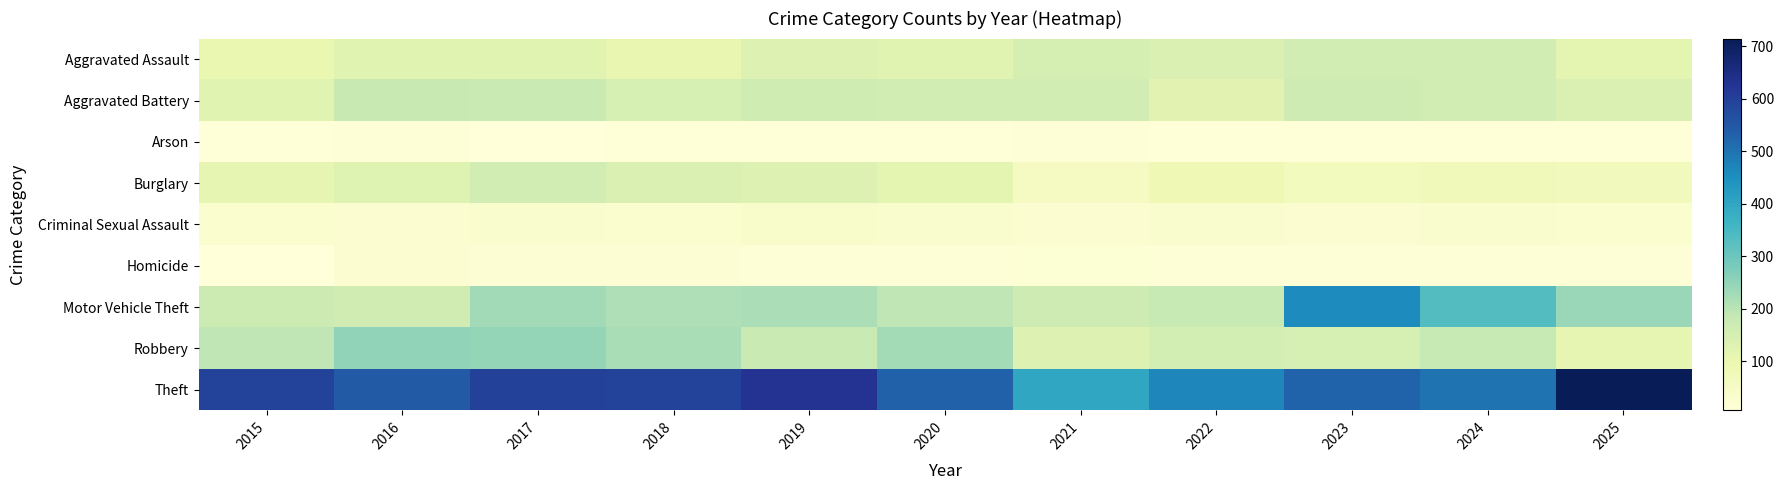

What is the smallest value displayed?

6